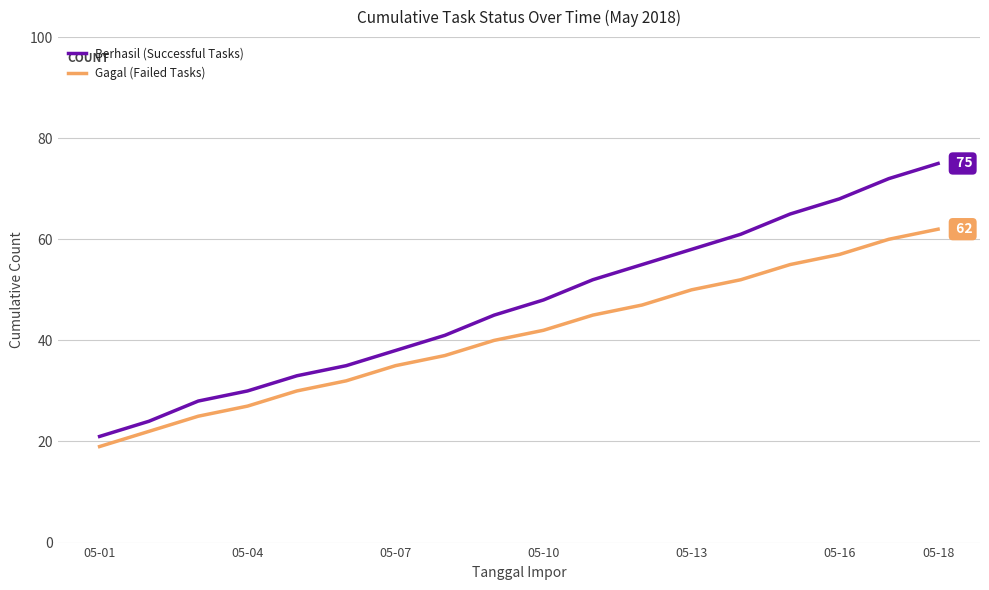

What is the minimum value for Berhasil (Successful Tasks)?

21